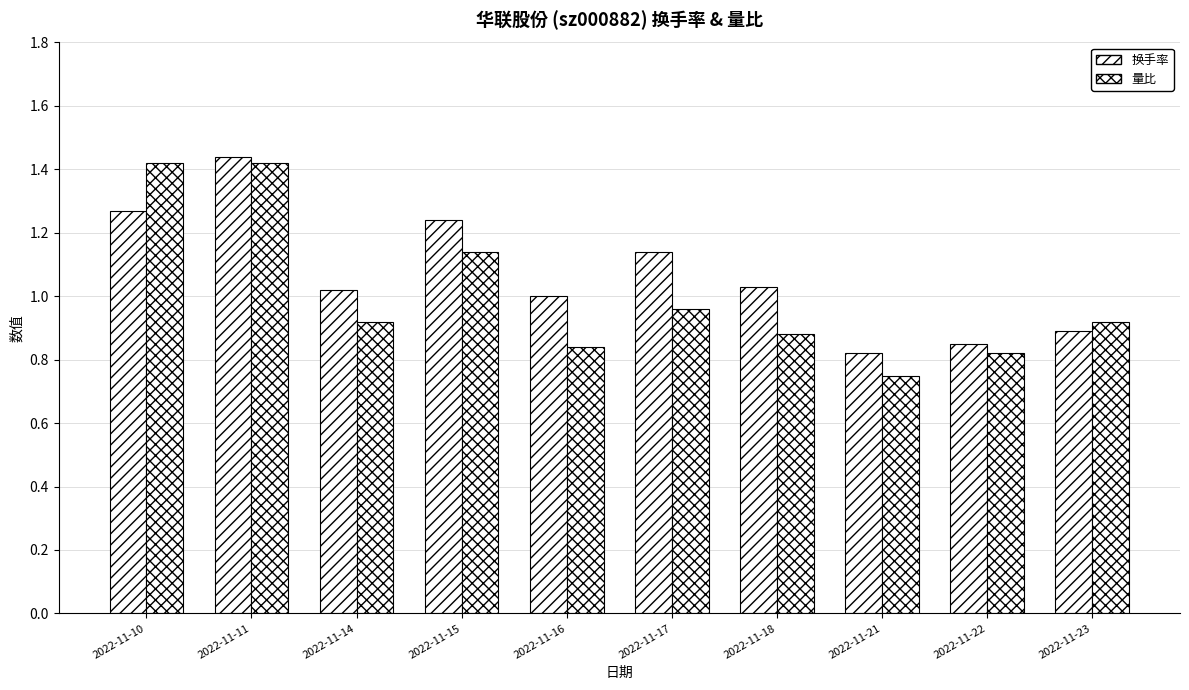

How many series are shown in this chart?

2